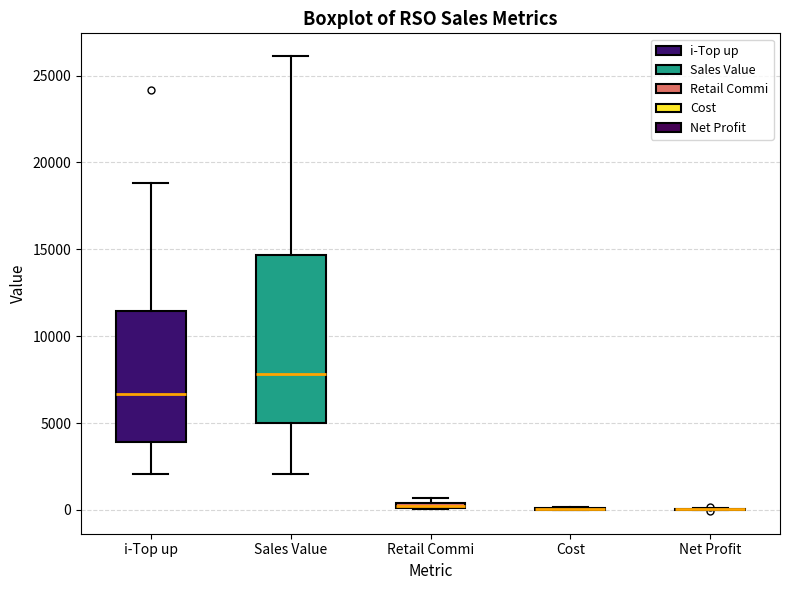

Comparing the boxes themselves (not the whiskers), which one is the tallest?

Sales Value